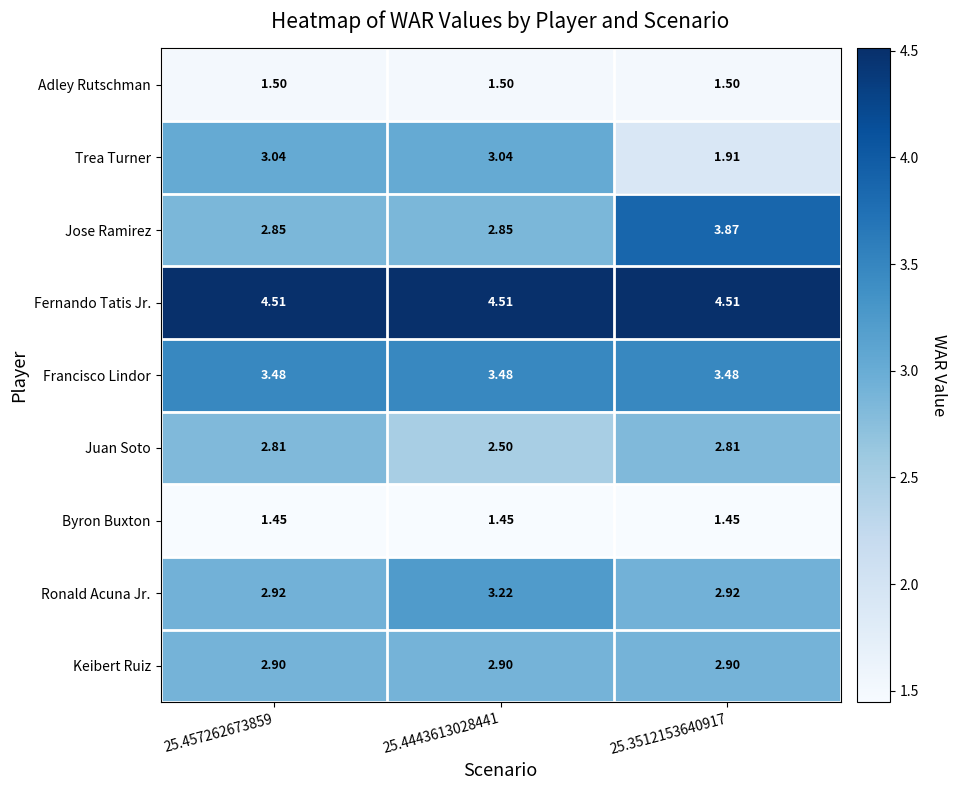

Which series changed the most between 25.457262673859 and 25.3512153640917?

Trea Turner